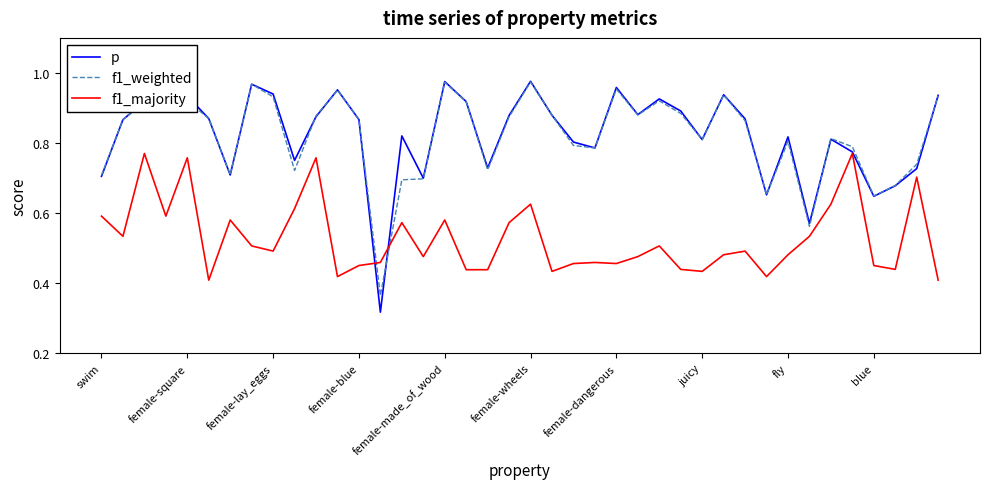

In p, how many points are higher than both neighbors (excluding endpoints)?

11